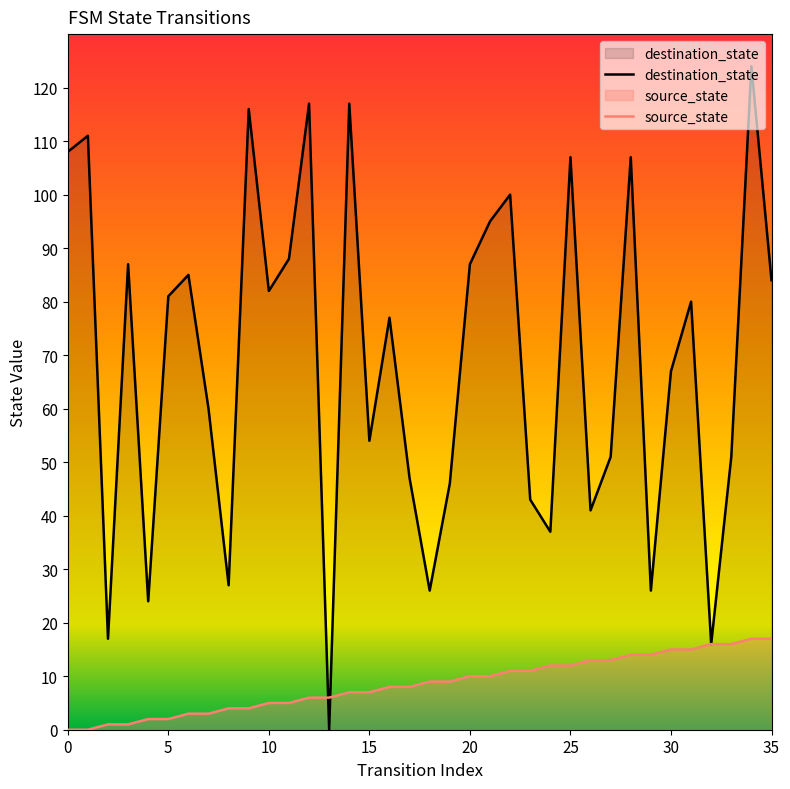

Which series has the widest spread of values?

destination_state